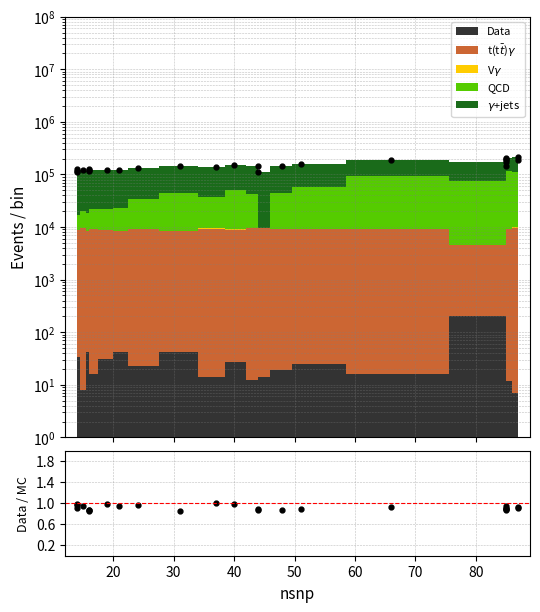

What is the value of the Data/MC point at the 3rd from the left?

1.0